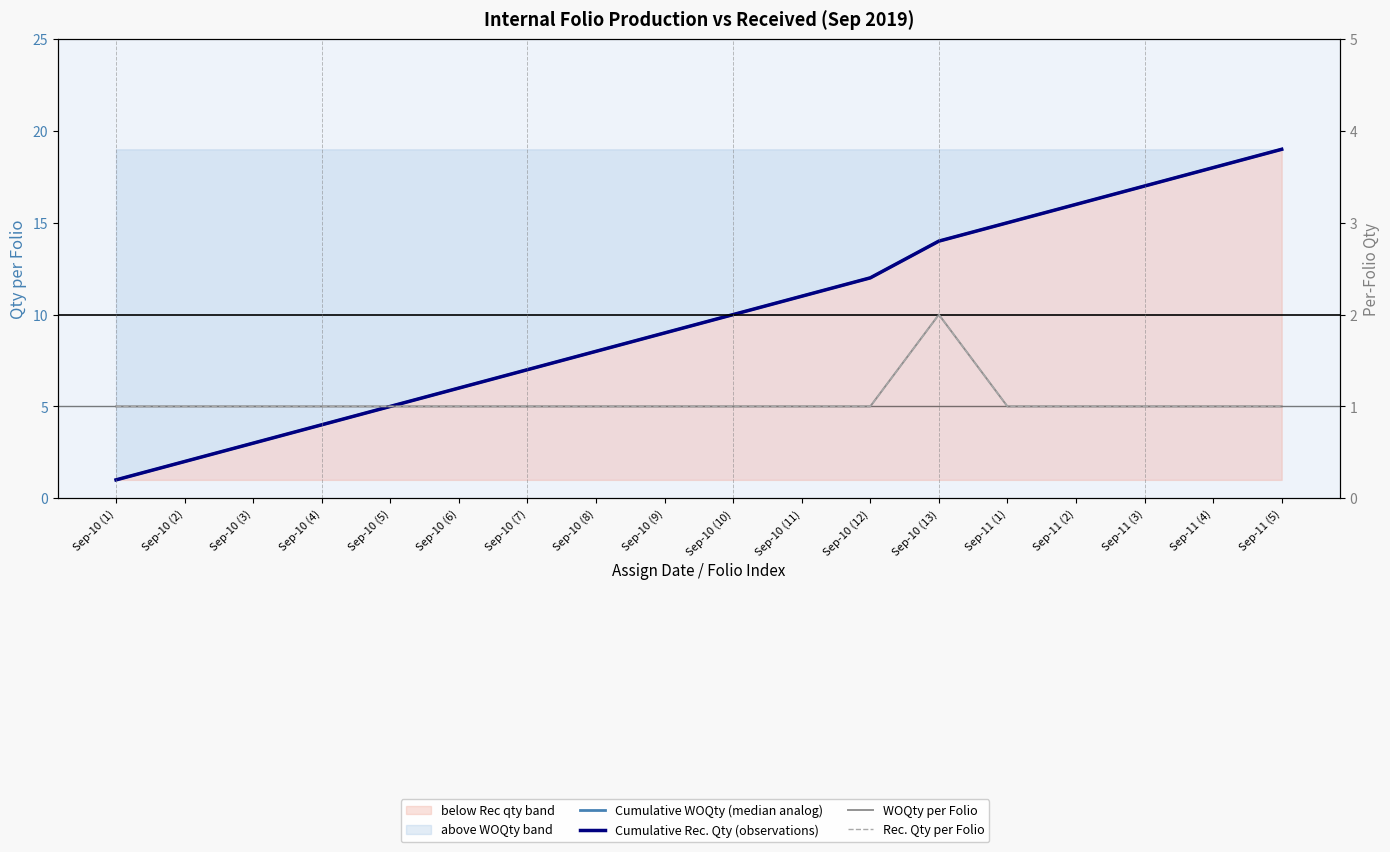

At which category does the chart reach its peak across all series?

Sep-11 (5)